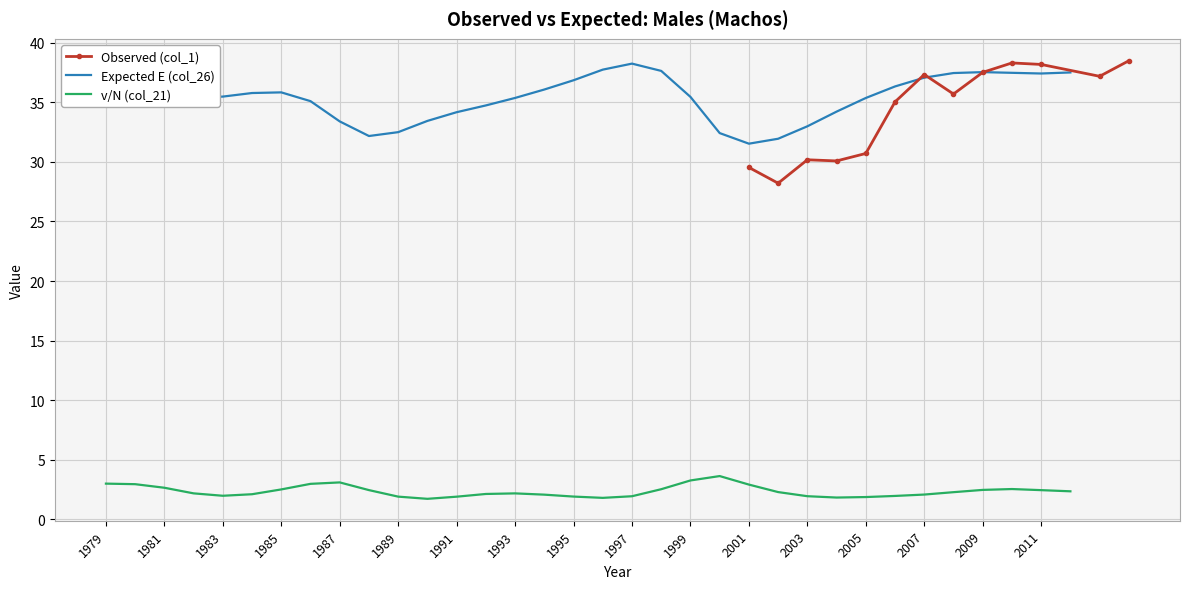

What is the total value across all series at 1981?

38.6